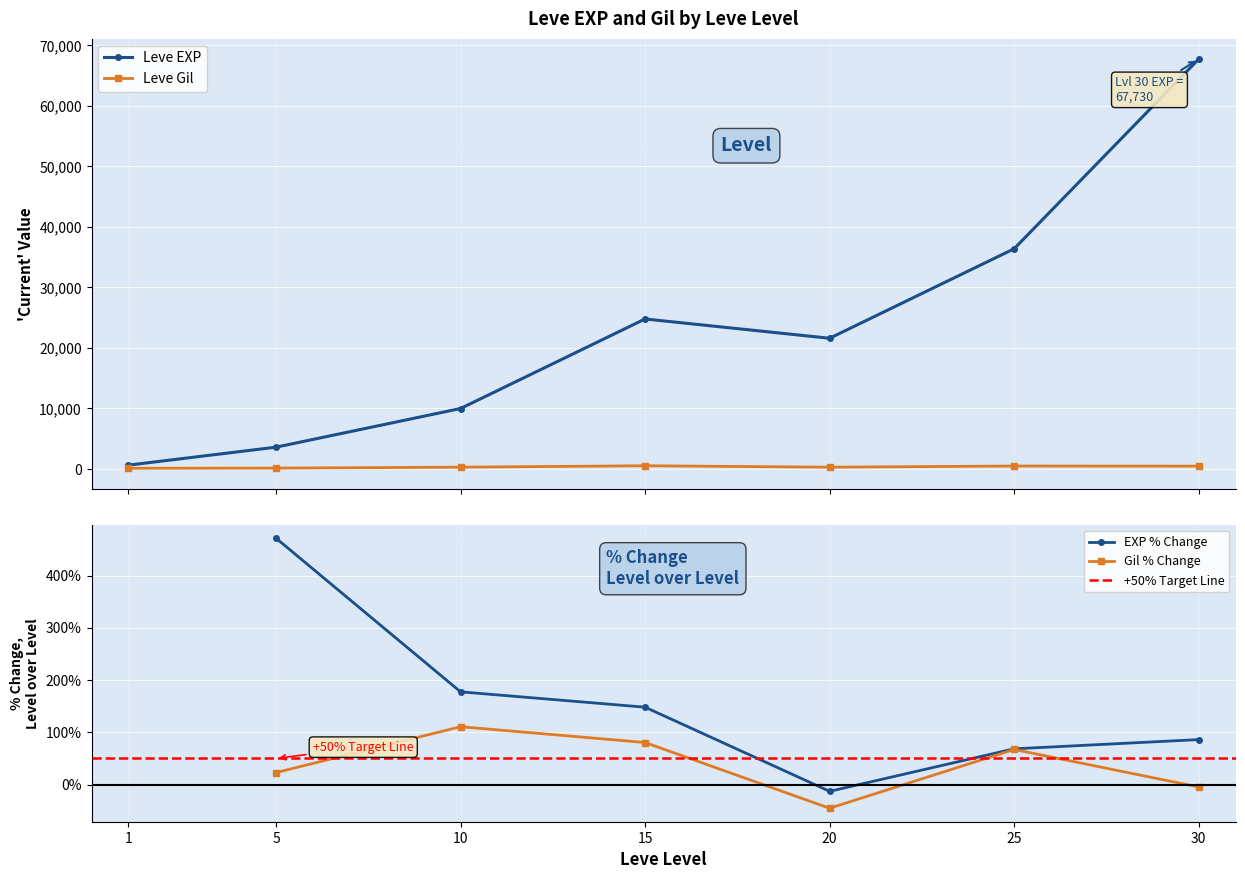

True or false: Leve Gil and Leve EXP intersect in this chart.

False